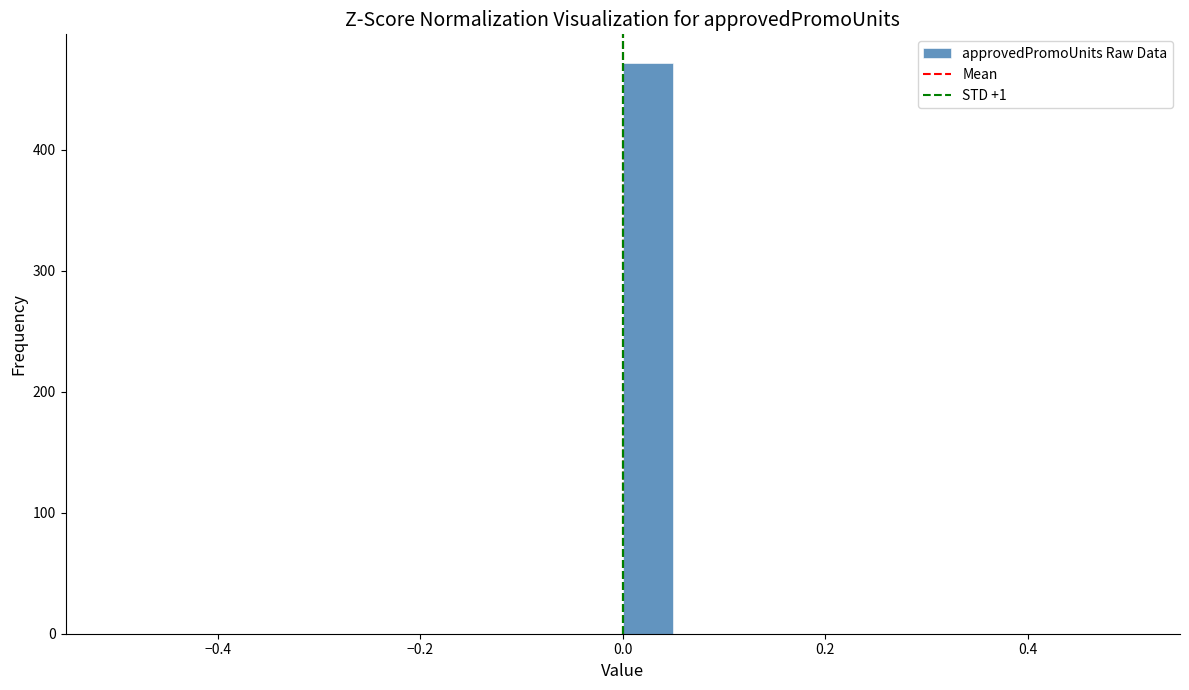

Read against the x-axis, roughly where is the centre of the tallest bar?

0.02